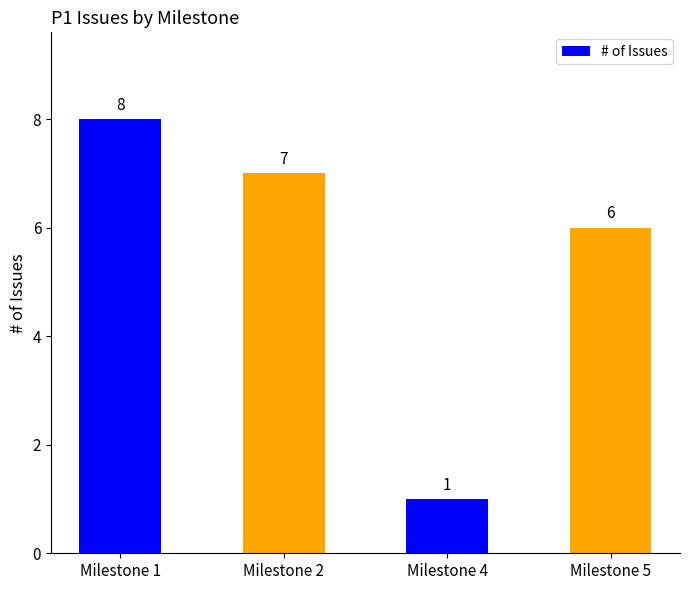

What is the greatest value displayed?

8